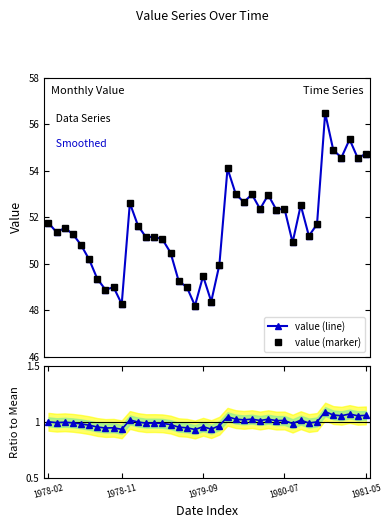

Rank the series at 37 from lowest to highest value.

ratio, value (line), value (marker)